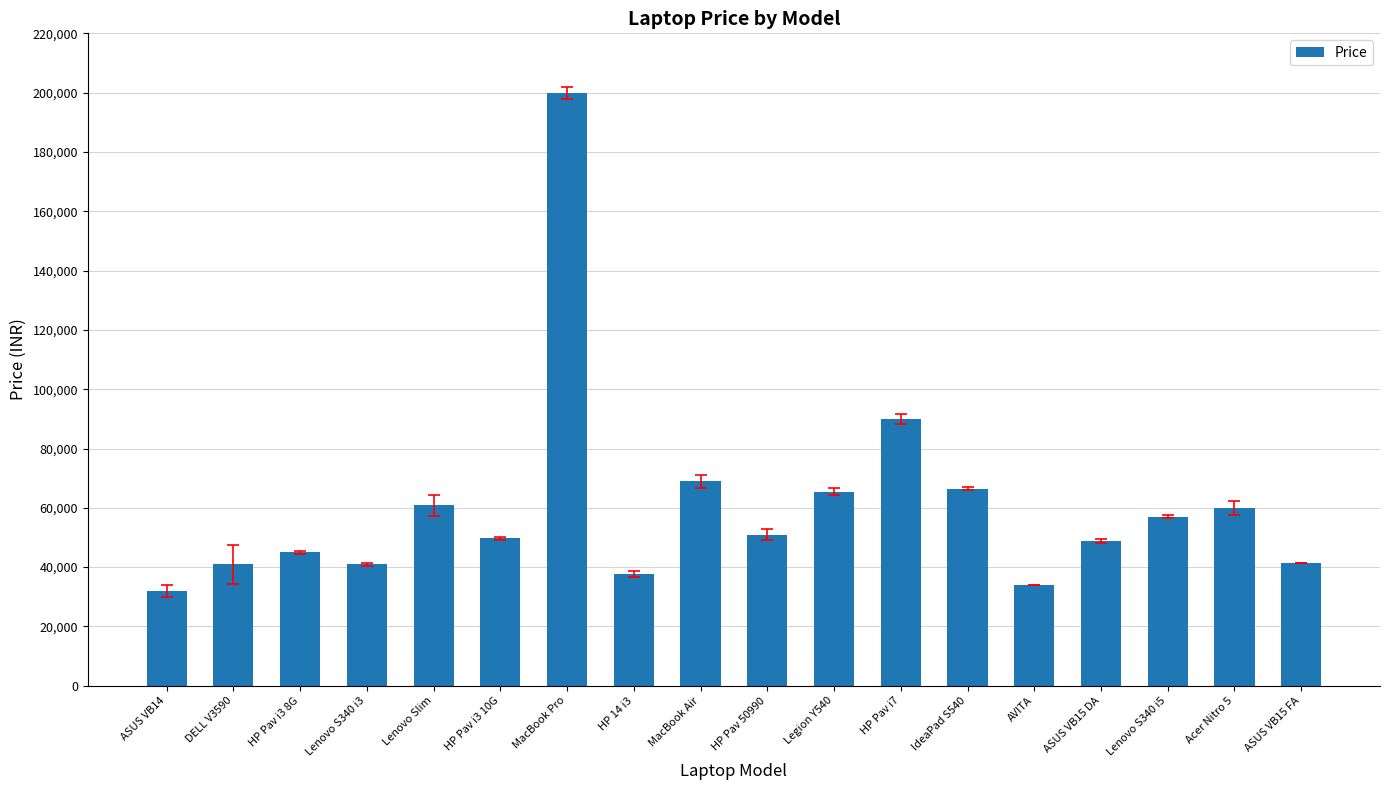

What is the ratio of the value at Lenovo S340 i3 to the value at HP 14 i3?

1.1